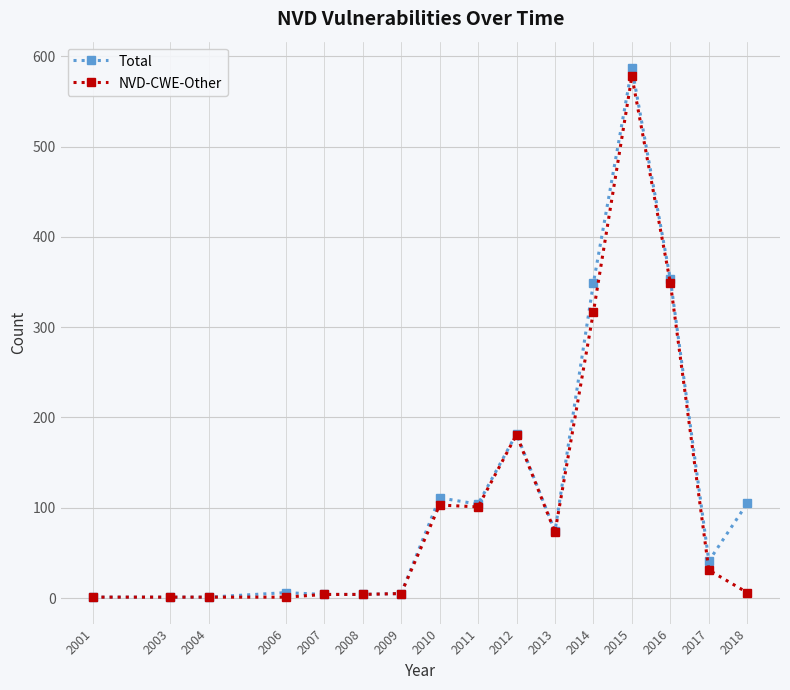

How many lines are shown in the chart?

2